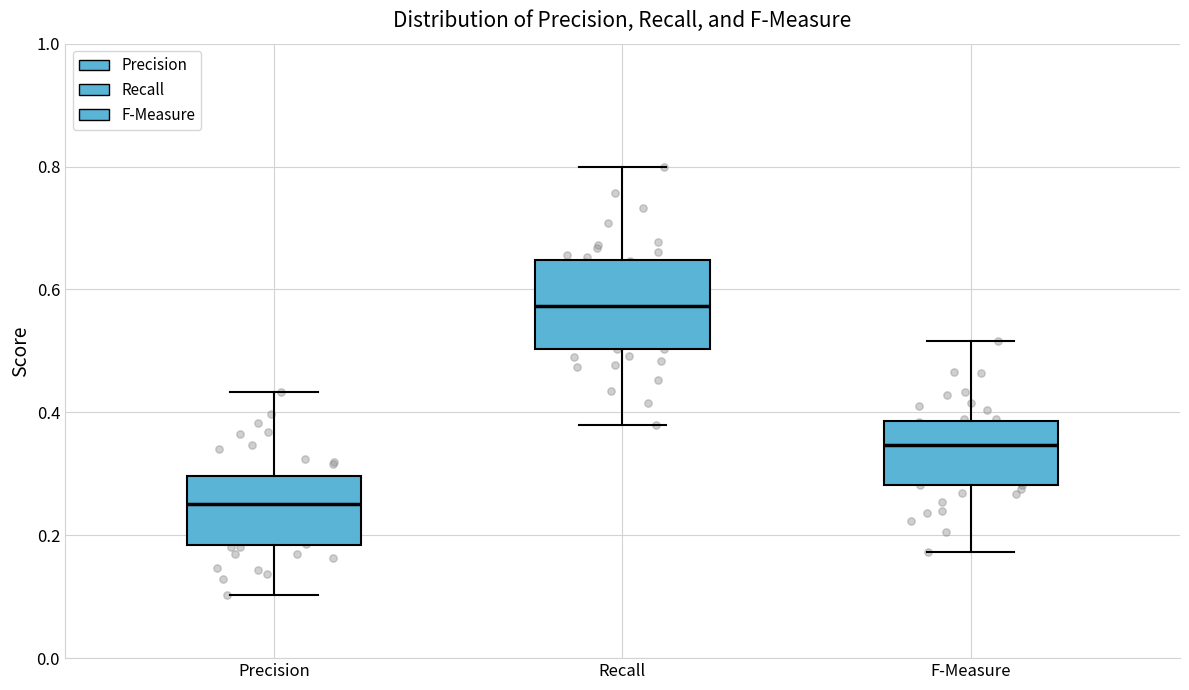

Reading left to right, read every box against the y-axis: the position of its median line, the range the box covers, and the ends of its whiskers. The values are not printed on the chart, so give them approximately, as read against the axis.

Precision: median 0.26, box 0.18 to 0.30, whiskers 0.10 to 0.44
Recall: median 0.58, box 0.50 to 0.64, whiskers 0.38 to 0.80
F-Measure: median 0.34, box 0.28 to 0.38, whiskers 0.18 to 0.52